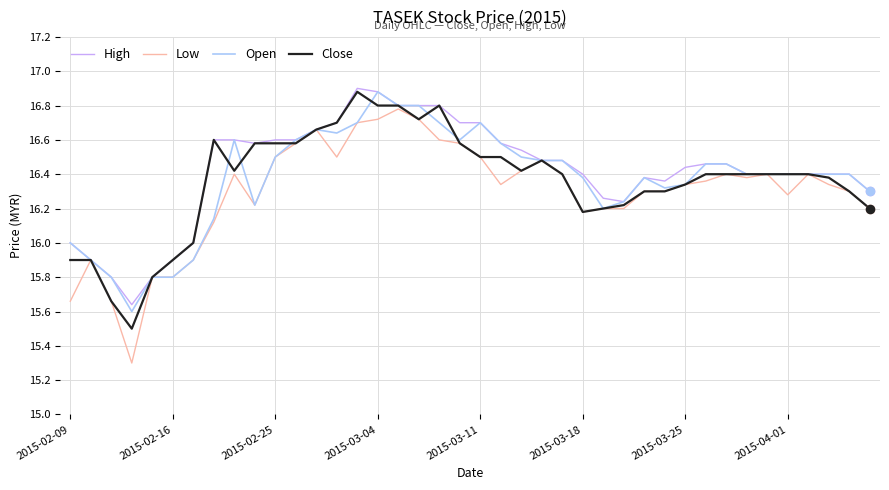

Which series has the largest total across all categories?

High